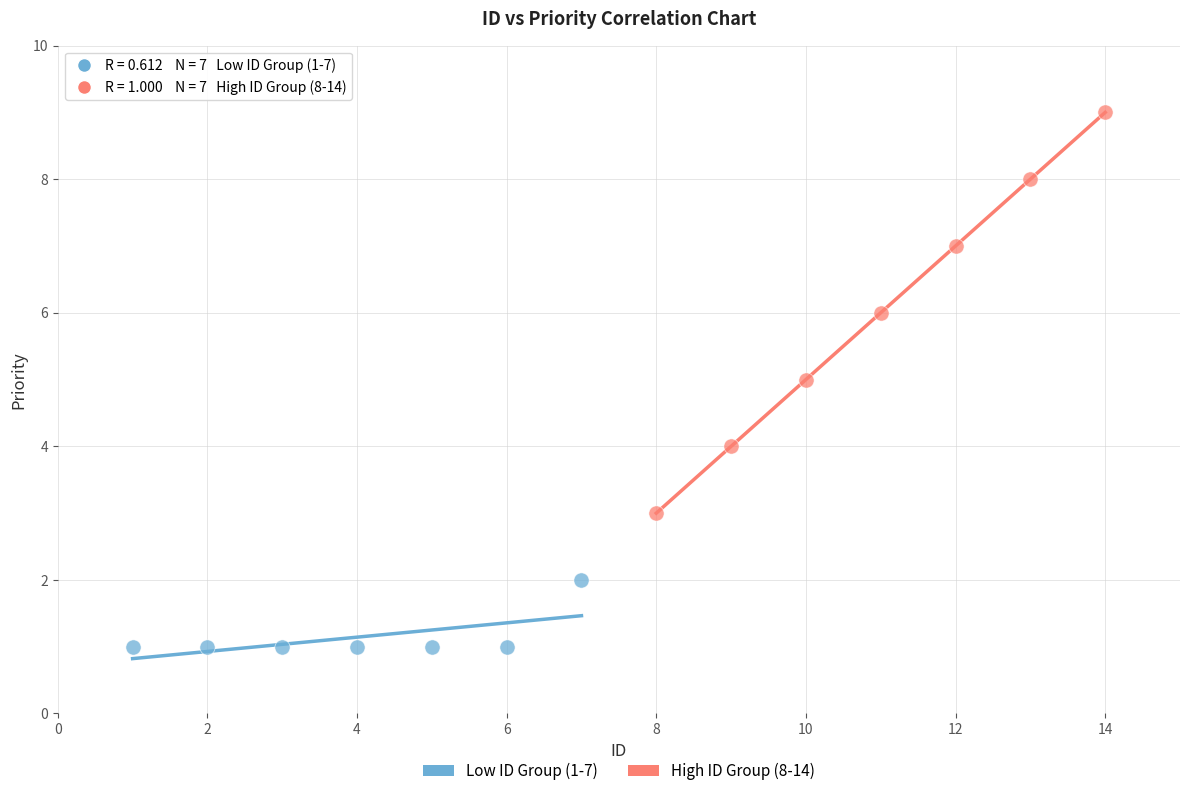

Which series reaches the maximum Y coordinate?

High ID Group (8-14)